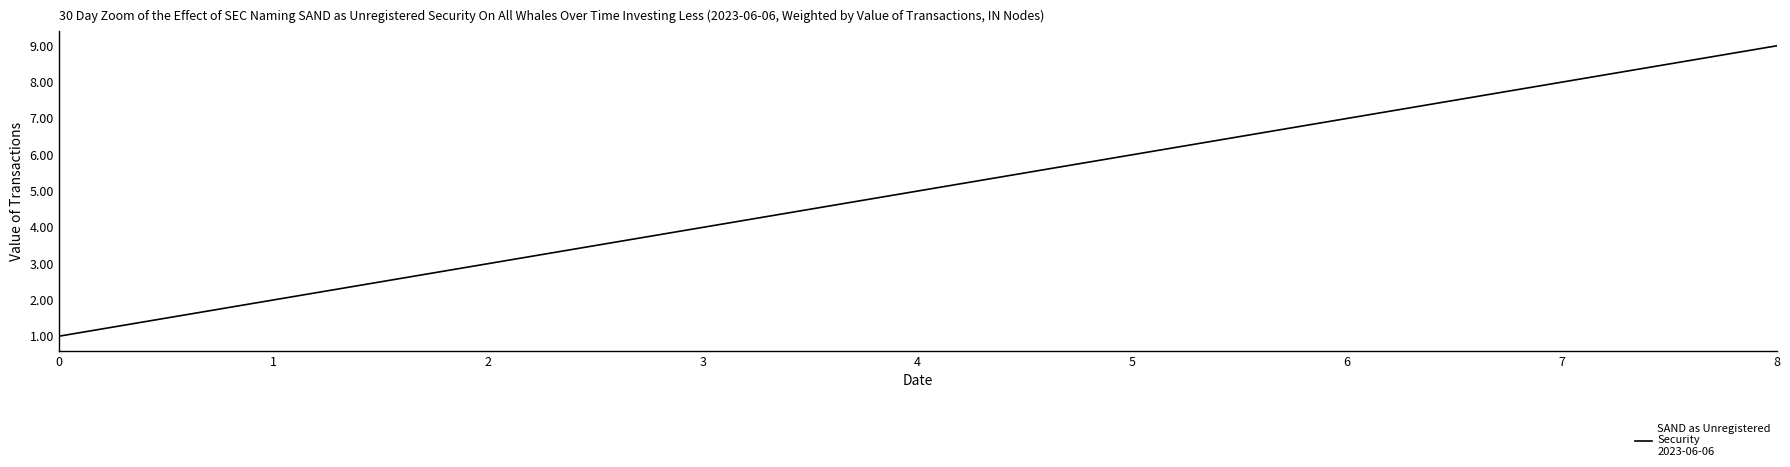

What is the change in value from 1 to 3?

+2